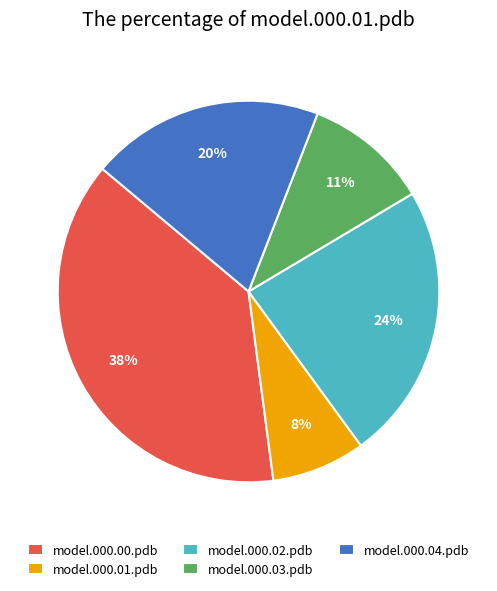

To the nearest percent, what is the difference between the model.000.03.pdb and model.000.01.pdb slice percentages?

3%